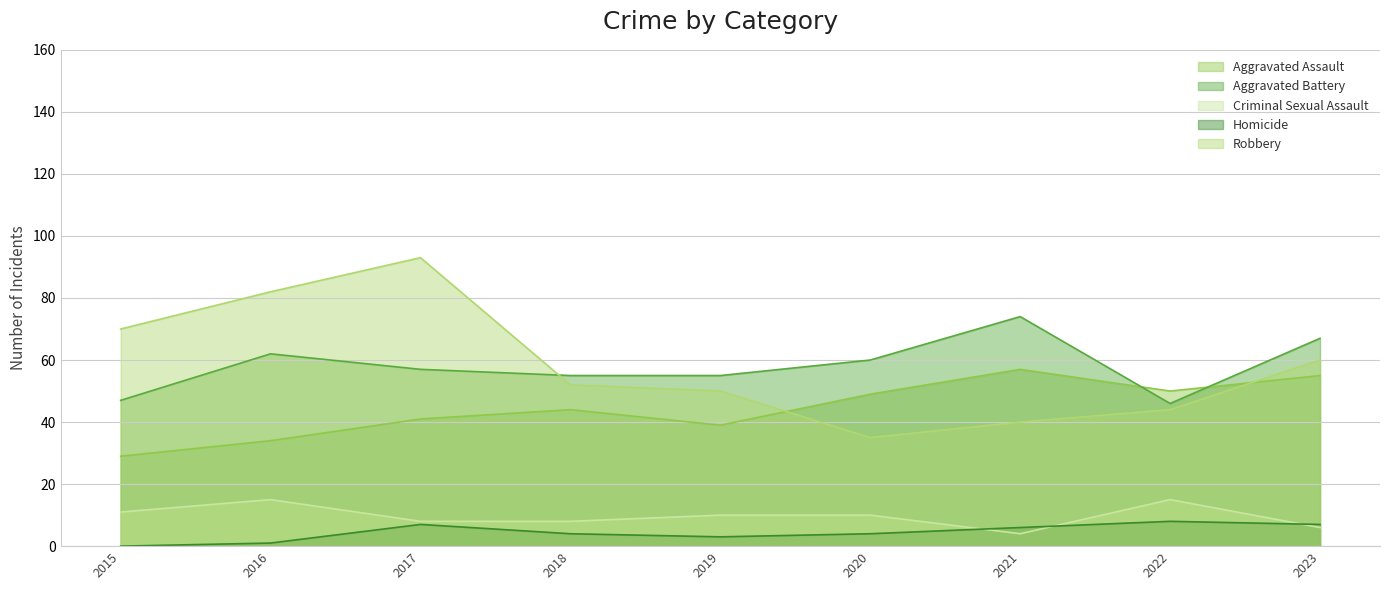

Is it true that Criminal Sexual Assault equals 11 at 2015?

True